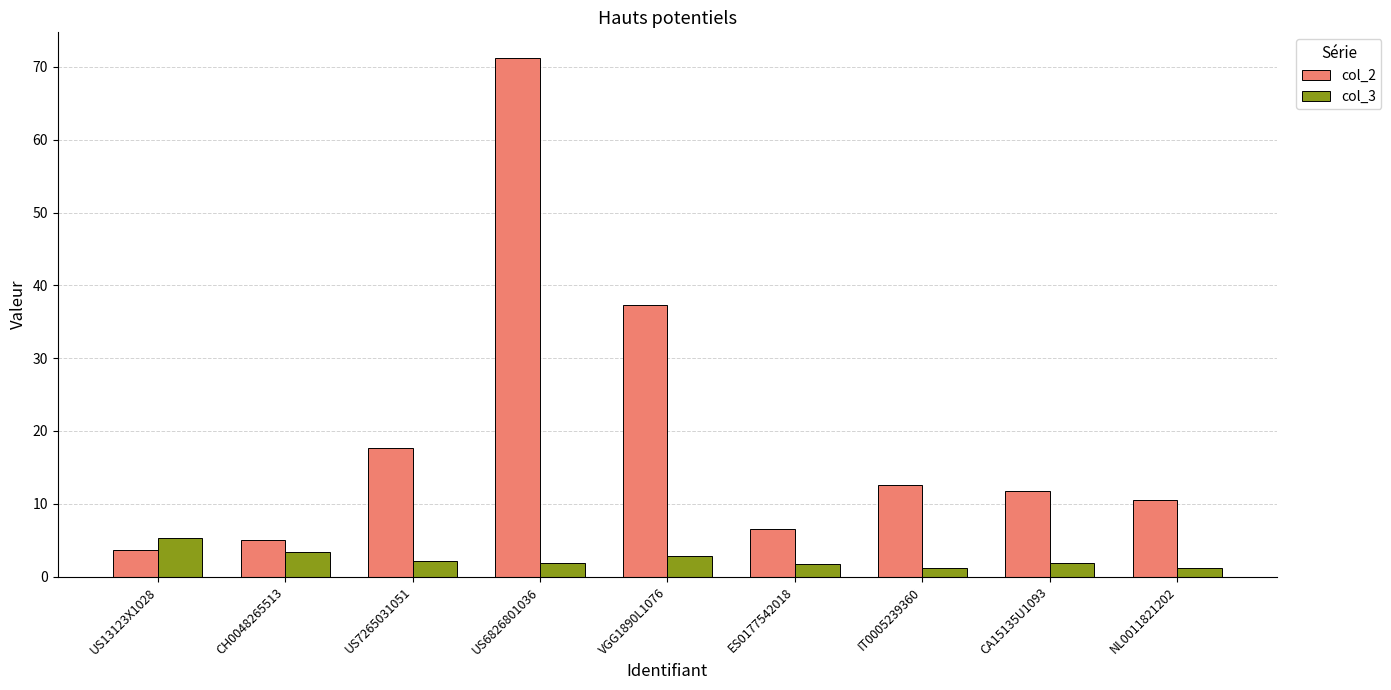

How many bars are there in total?

18